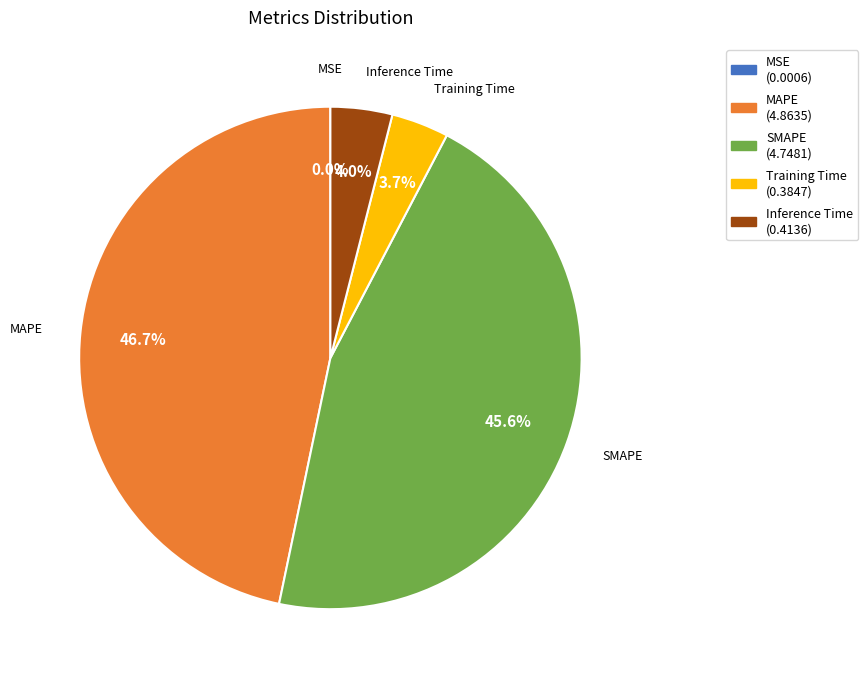

What portion of the pie excludes Inference Time?

96.0%